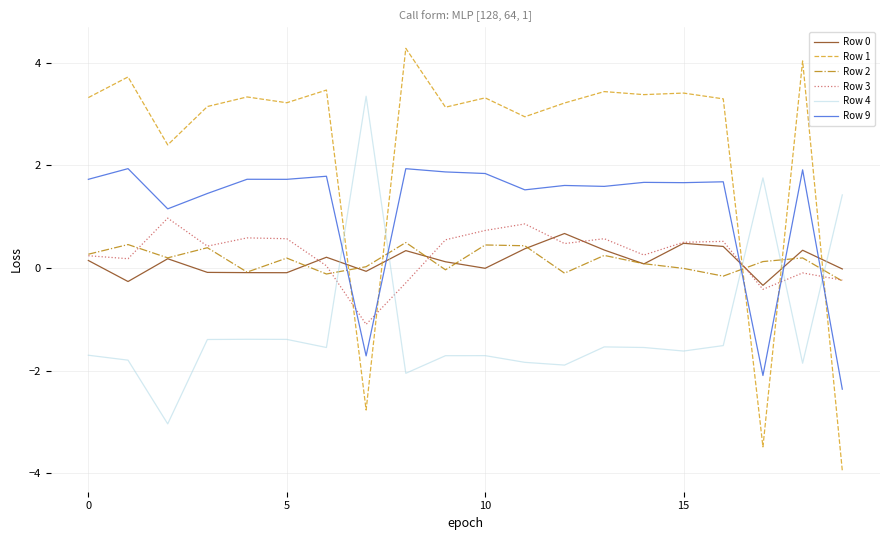

What is the sum of all Row 2 values?

2.8